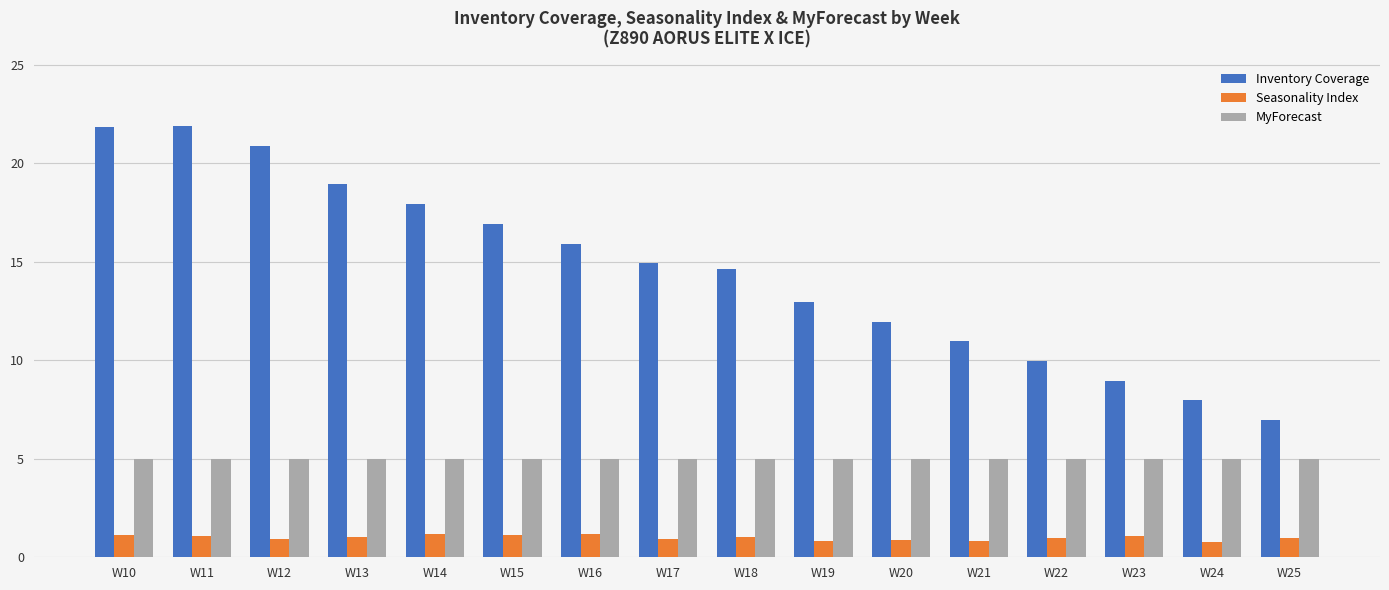

Which series has the largest total across all categories?

Inventory Coverage